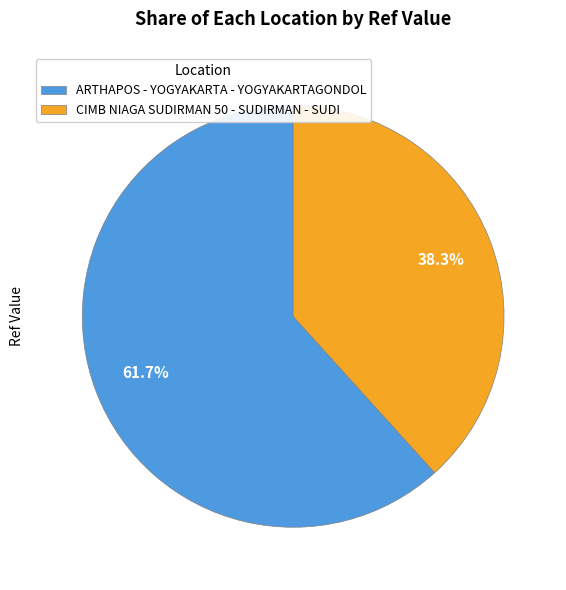

What percentage is the ARTHAPOS - YOGYAKARTA - YOGYAKARTAGONDOL slice, to the nearest percent?

62%